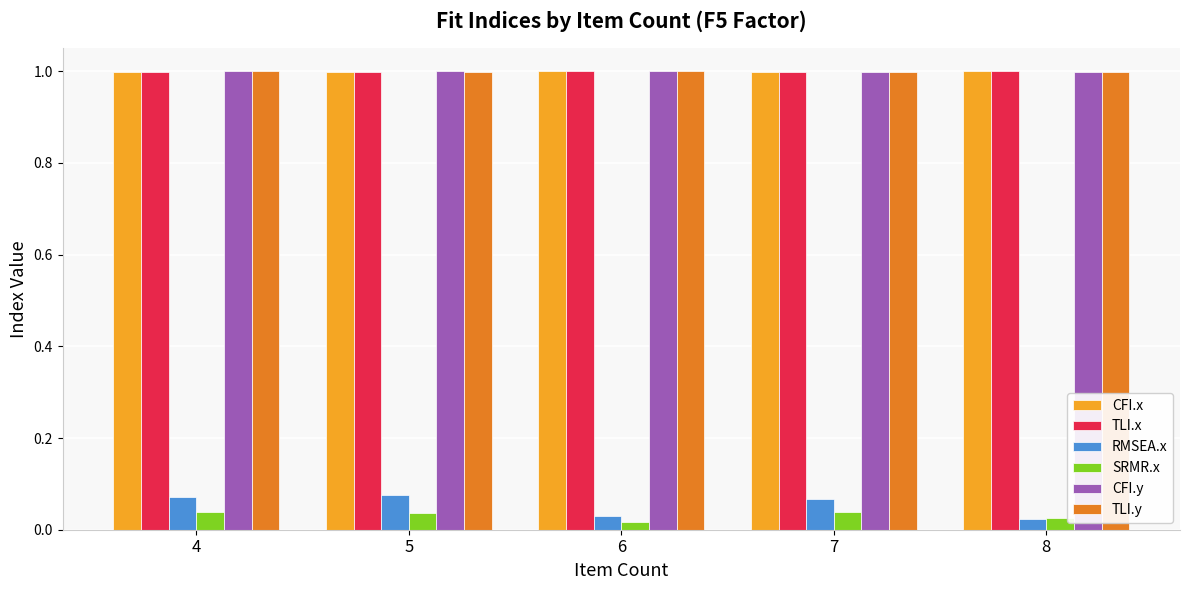

What is the sum of all CFI.y values?

5.0